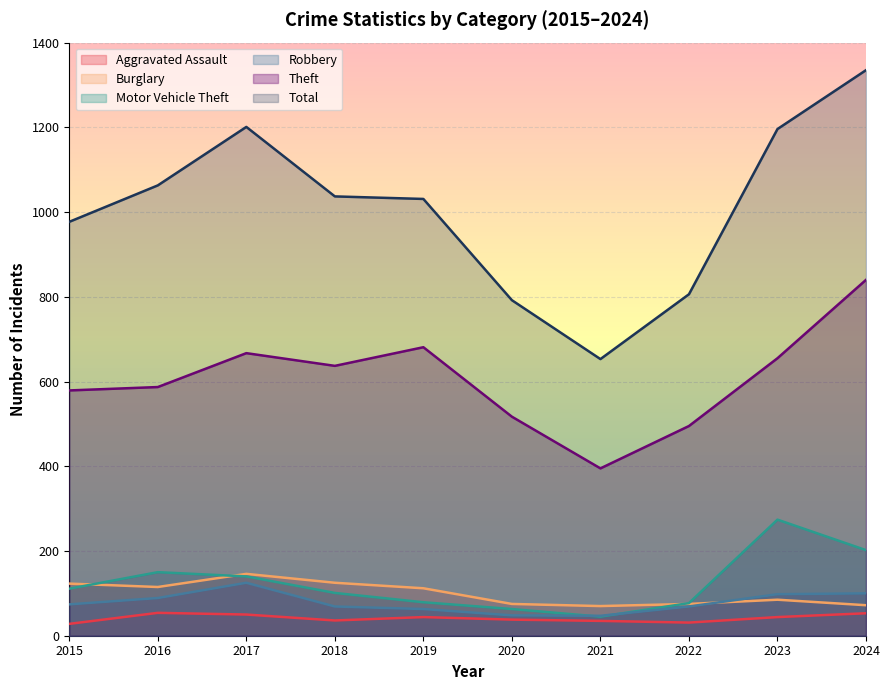

What is the spread (max minus min) of values at 2019?

987